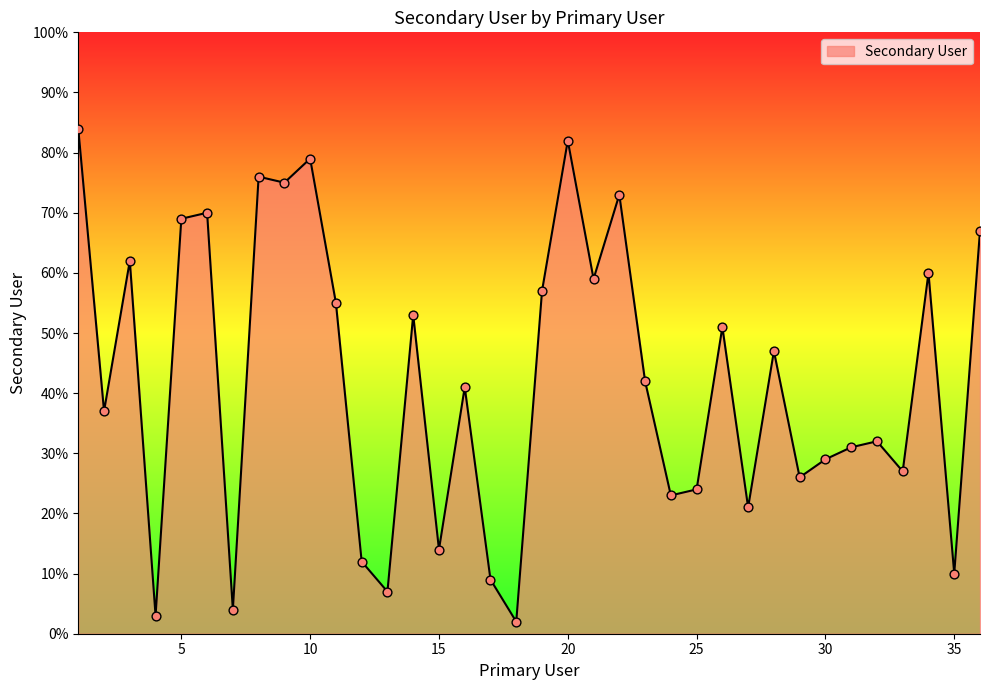

What is the maximum value shown in the chart?

84